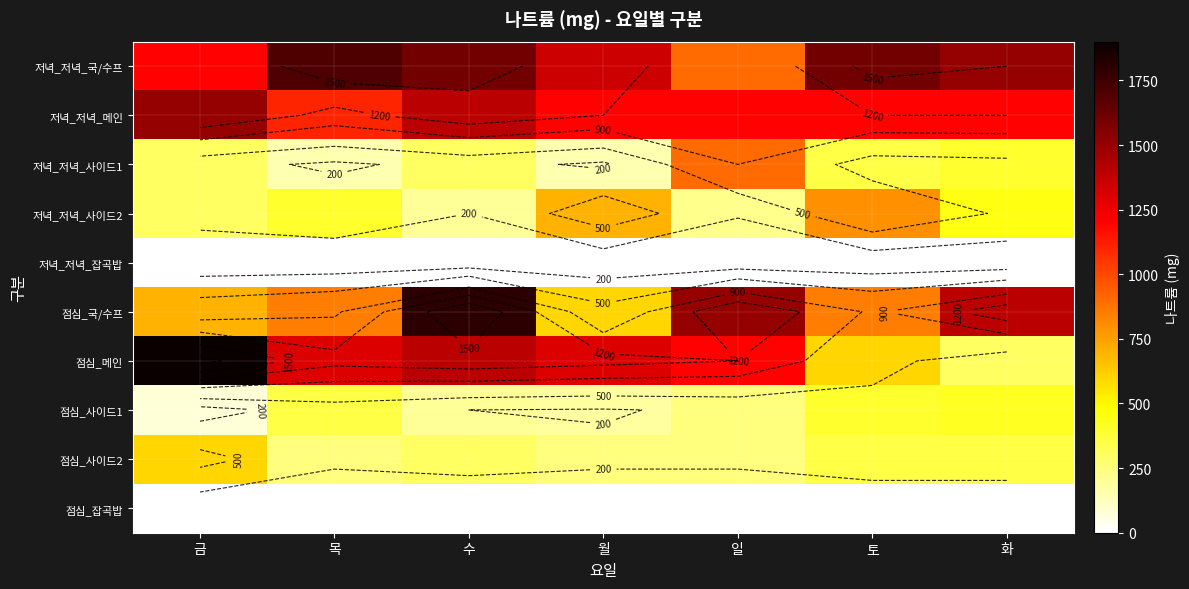

The value of 점심_국/수프 at 일 is 1500. True or false?

True